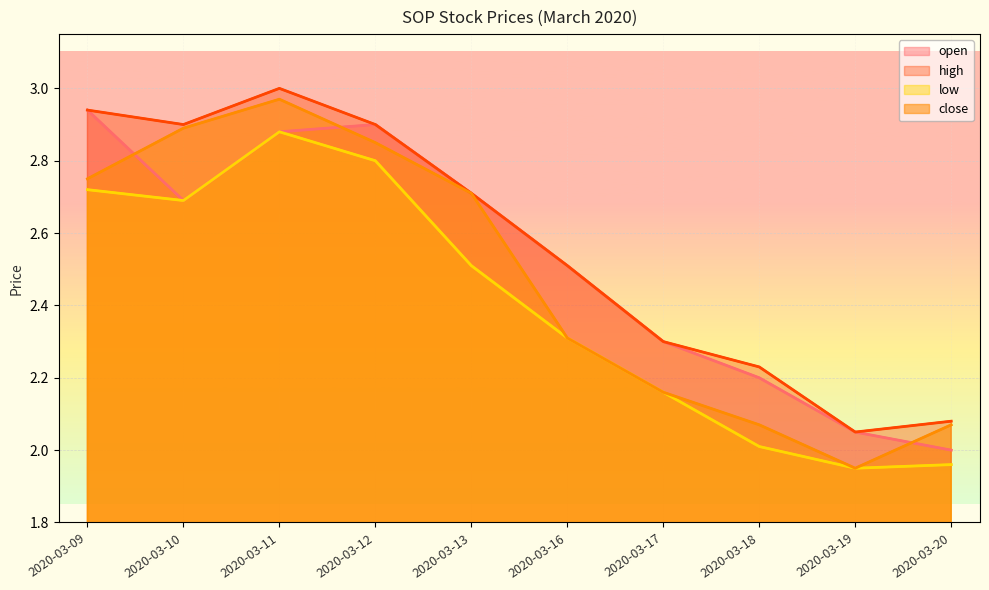

Count the number of data series in this chart.

4